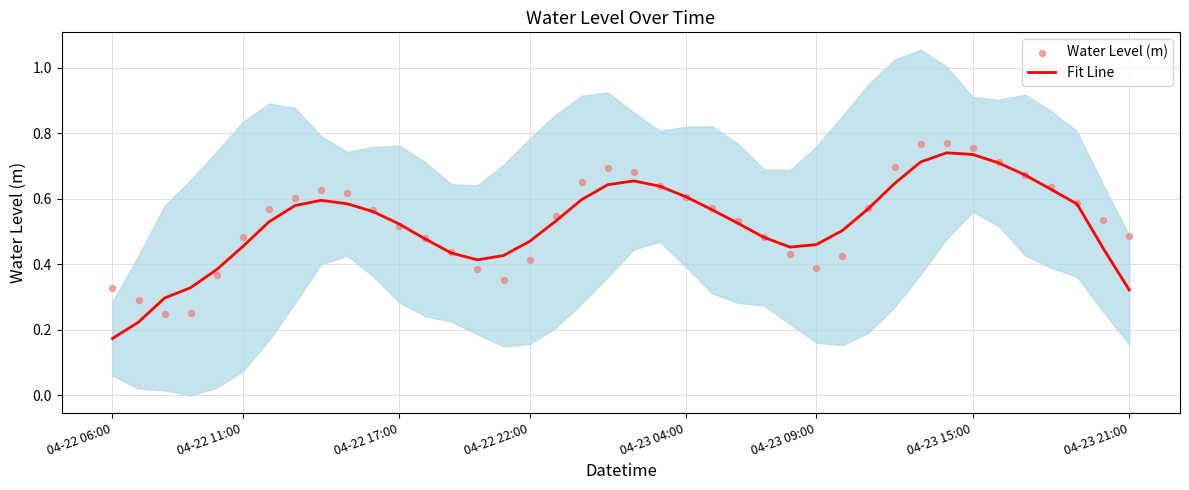

Which series reaches the maximum Y coordinate?

Water Level (m)